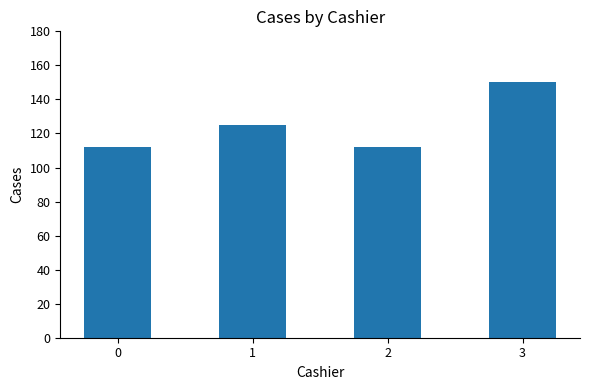

The chart shows a value of 112 at 0. True or false?

True